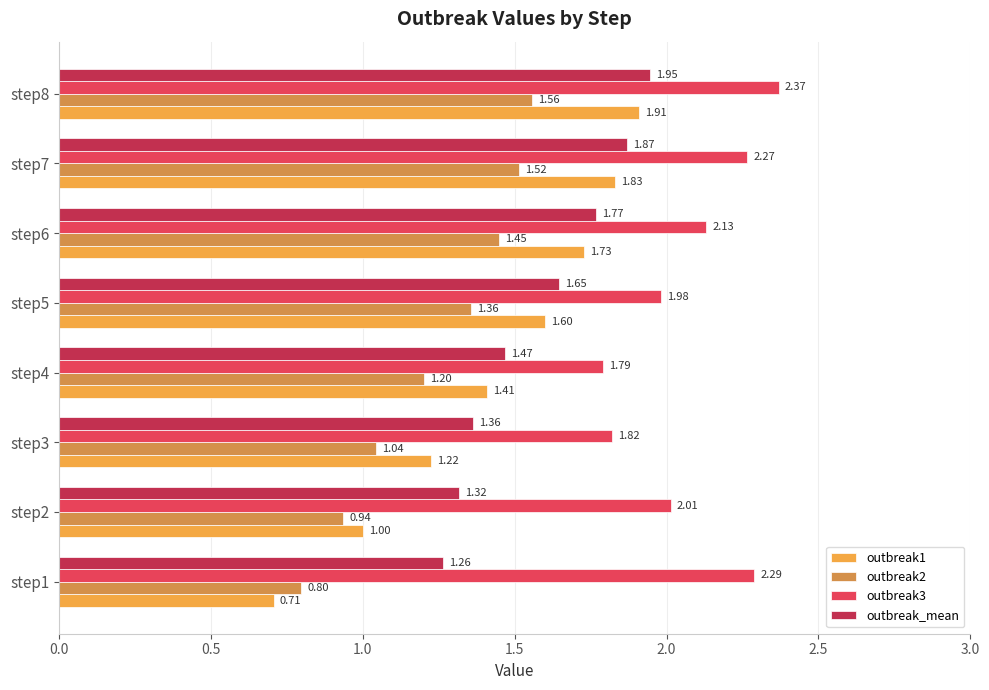

What are all the series names shown in the legend?

outbreak1, outbreak2, outbreak3, outbreak_mean